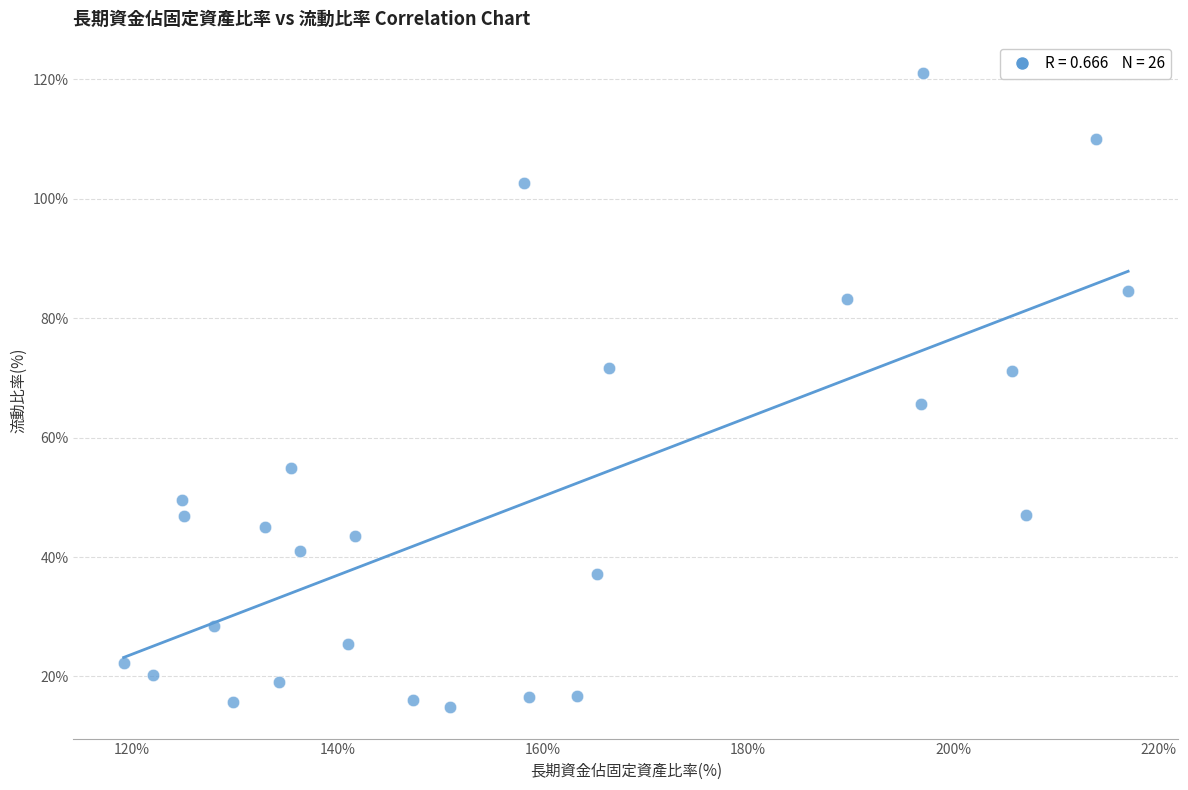

What Y value in the scatter plot is closest to 67?

65.7